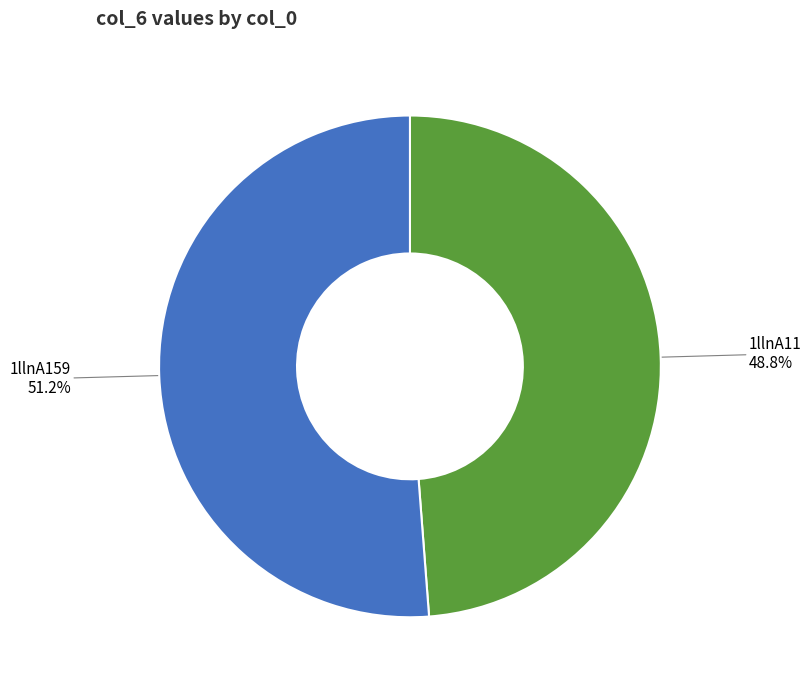

What percentage is NOT represented by 1llnA159?

48.8%